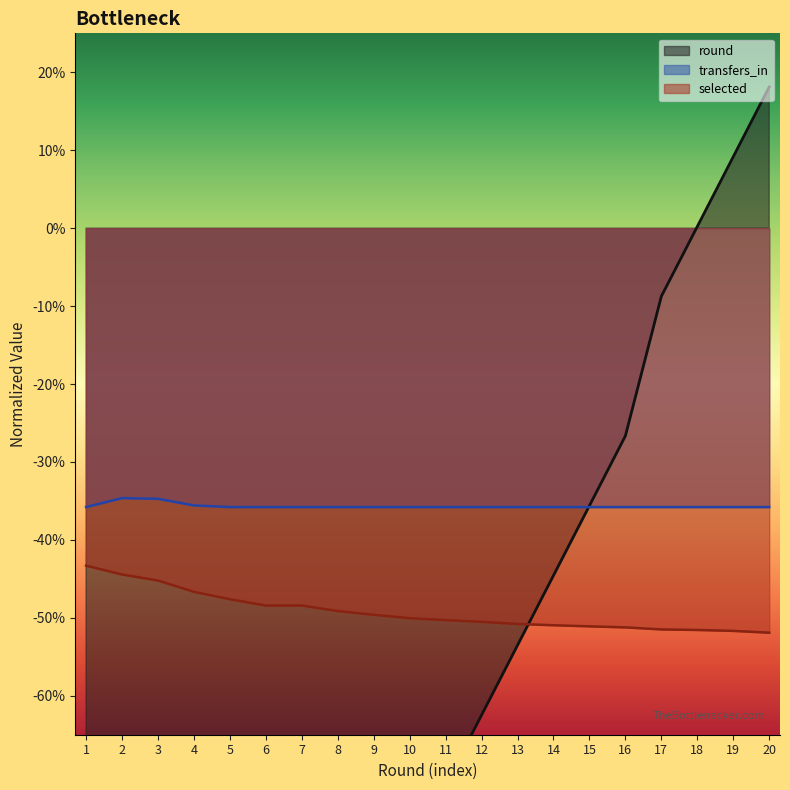

Is the value of round at 19 greater than the value of transfers_in at 3?

Yes